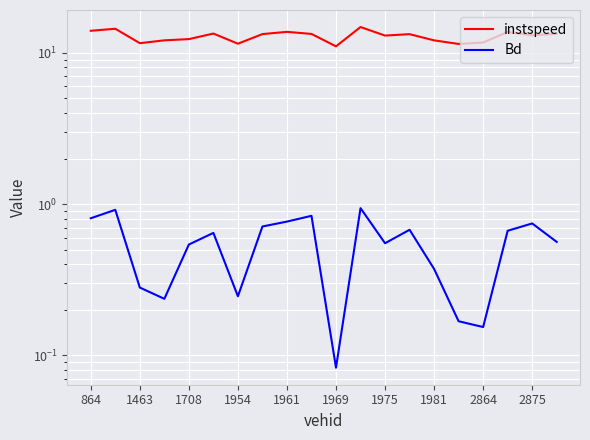

What is the difference between the highest and lowest values at 1954?

11.8